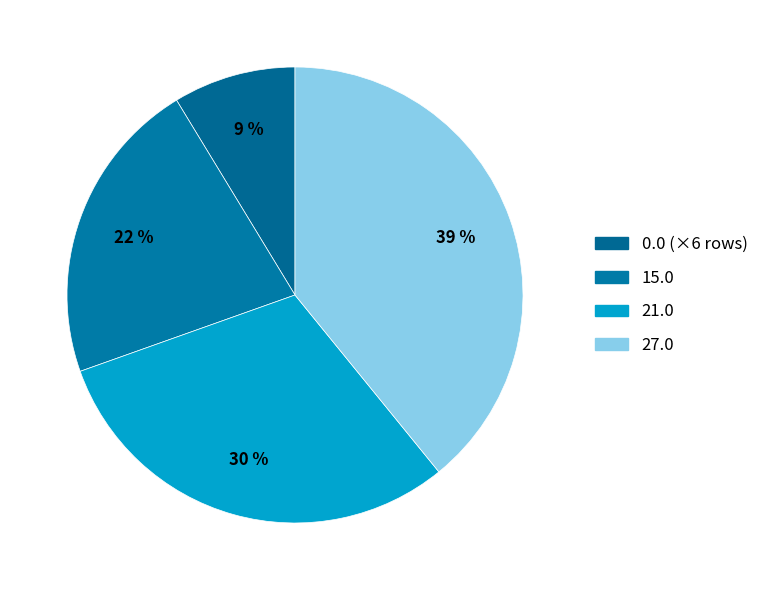

To the nearest percent, what is the difference between the largest and smallest slice percentages?

30%